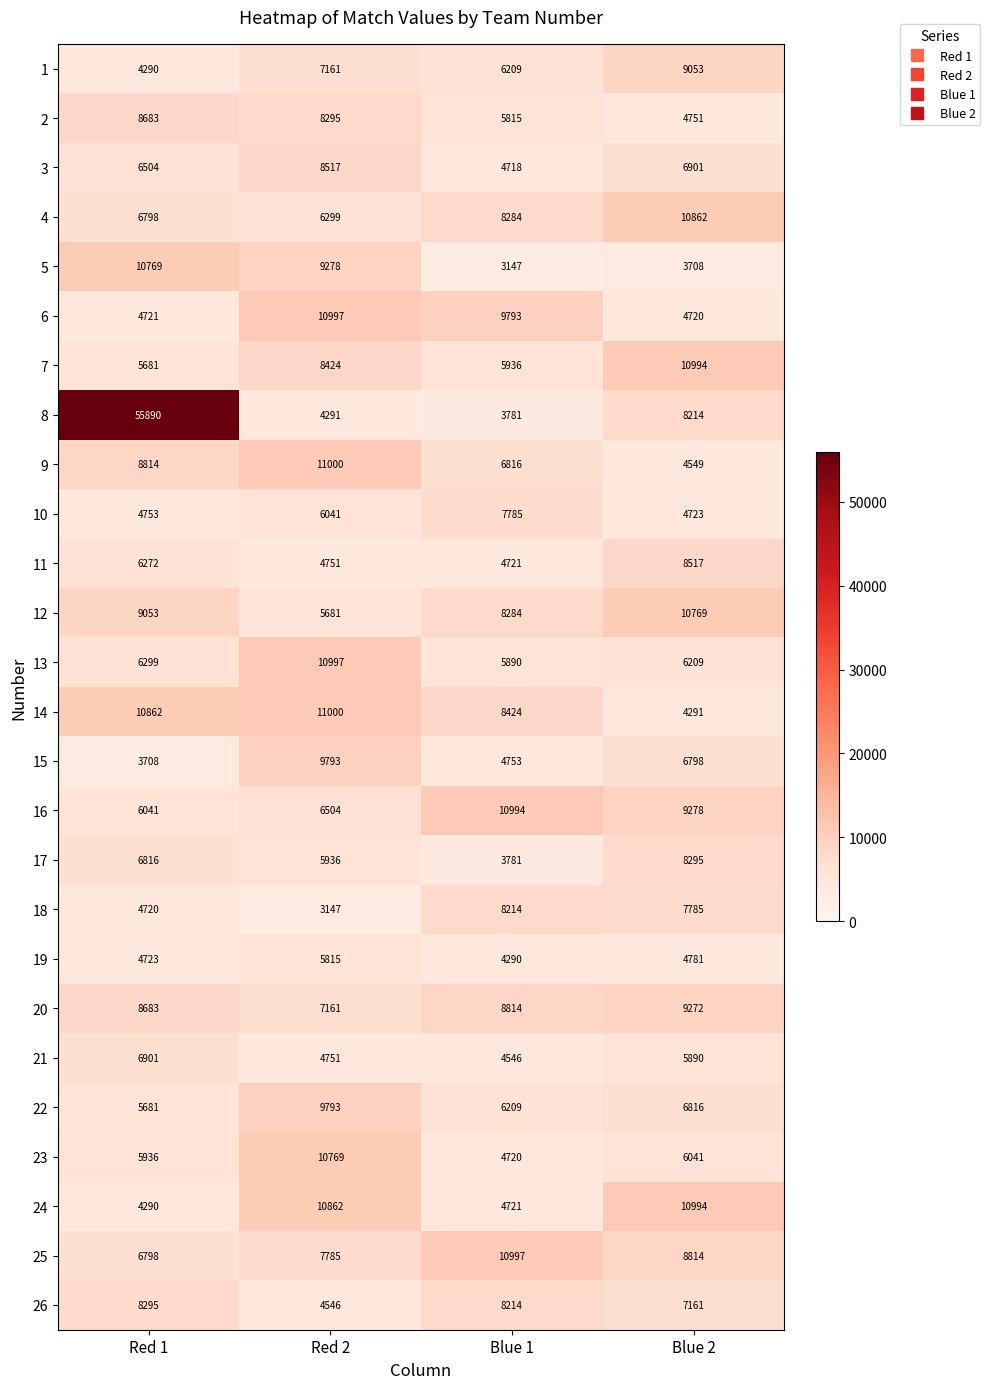

The 4 series shows 10862 at Blue 2. True or false?

True